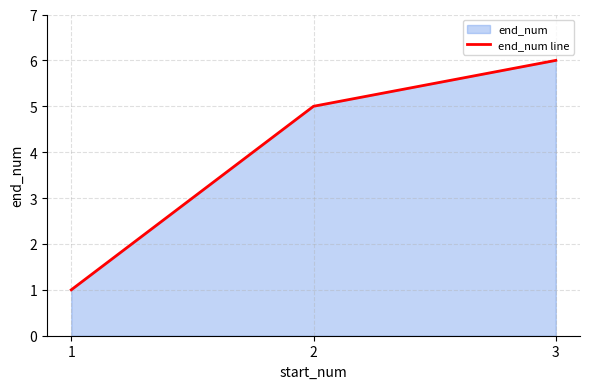

Where is the data nearest to the value 3?

1